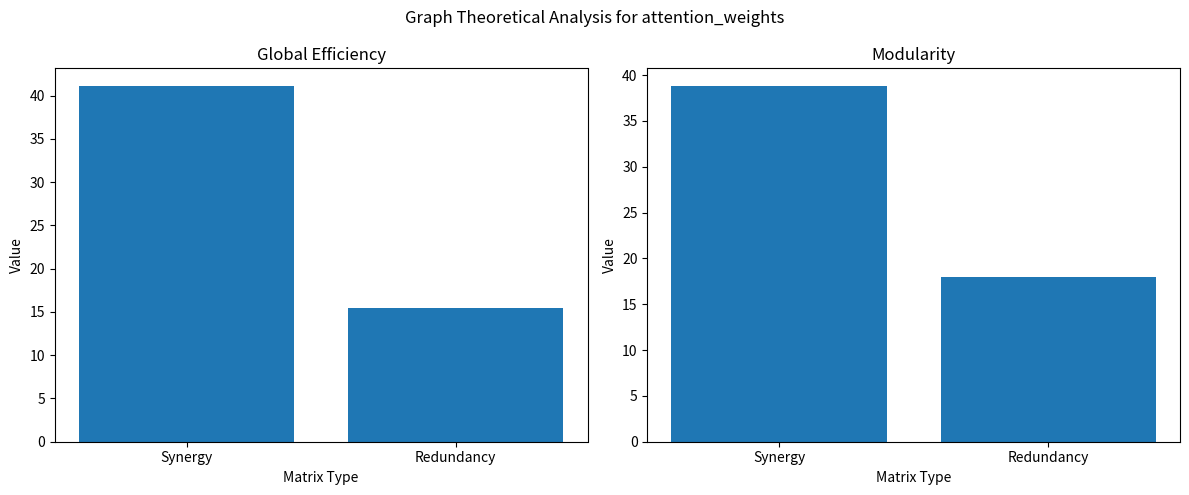

Which has a higher value, Synergy or Redundancy?

Synergy